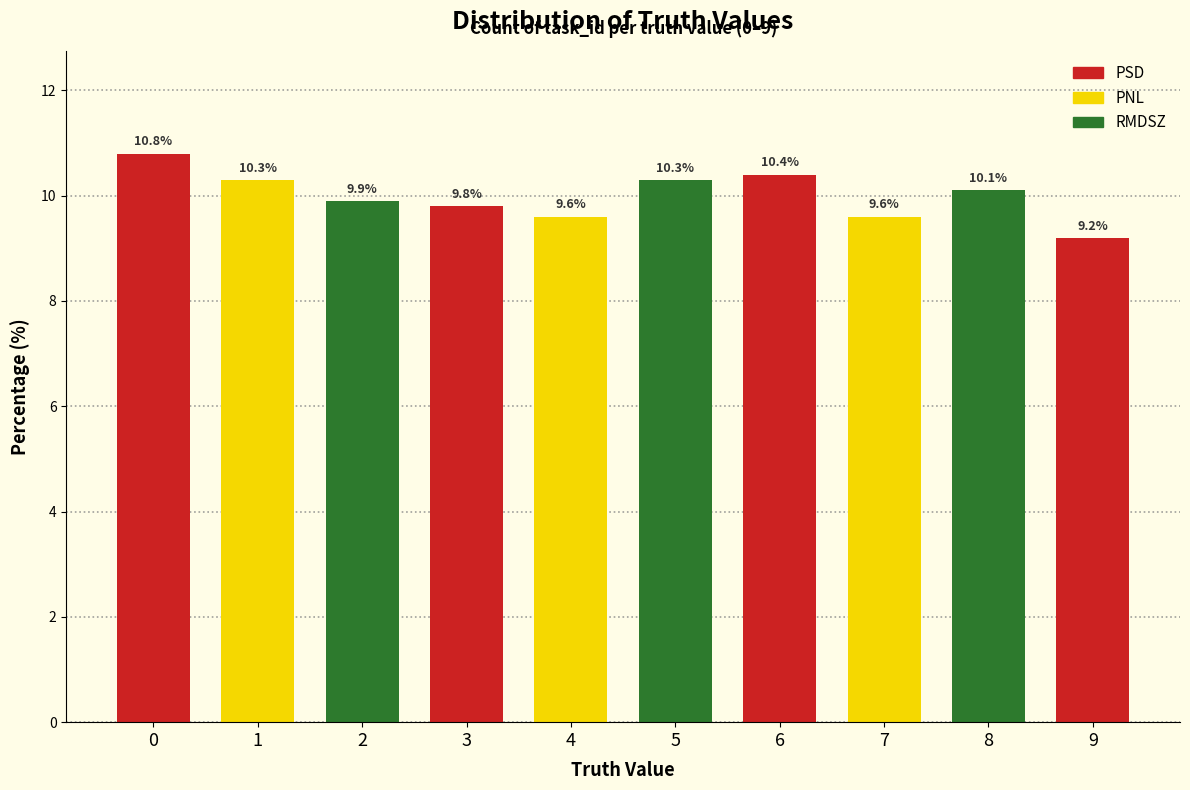

Is it true that the value at 2 is 3.1?

False